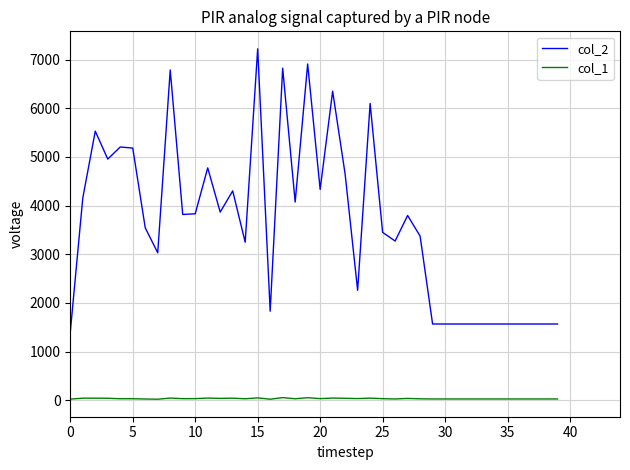

Which series has the largest total across all categories?

col_2